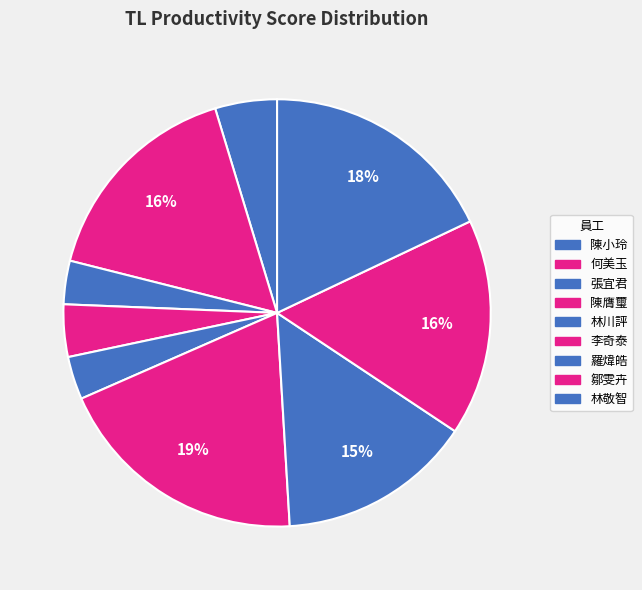

How many slices are in this pie chart?

9